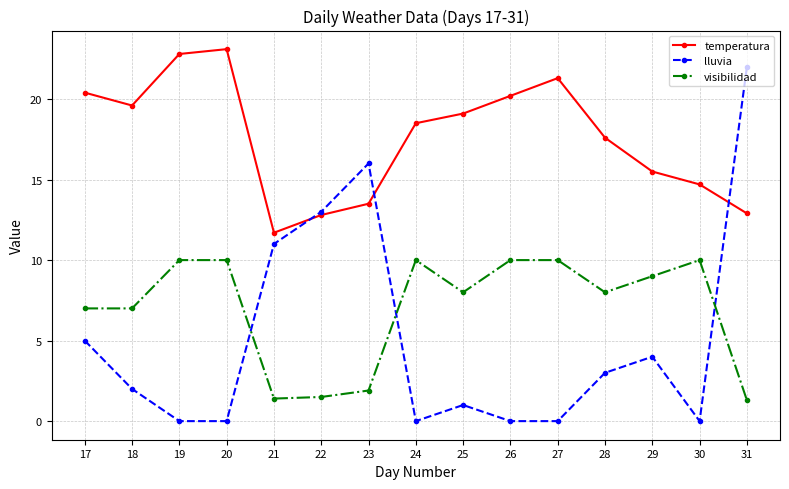

What are all the series names shown in the legend?

temperatura, lluvia, visibilidad